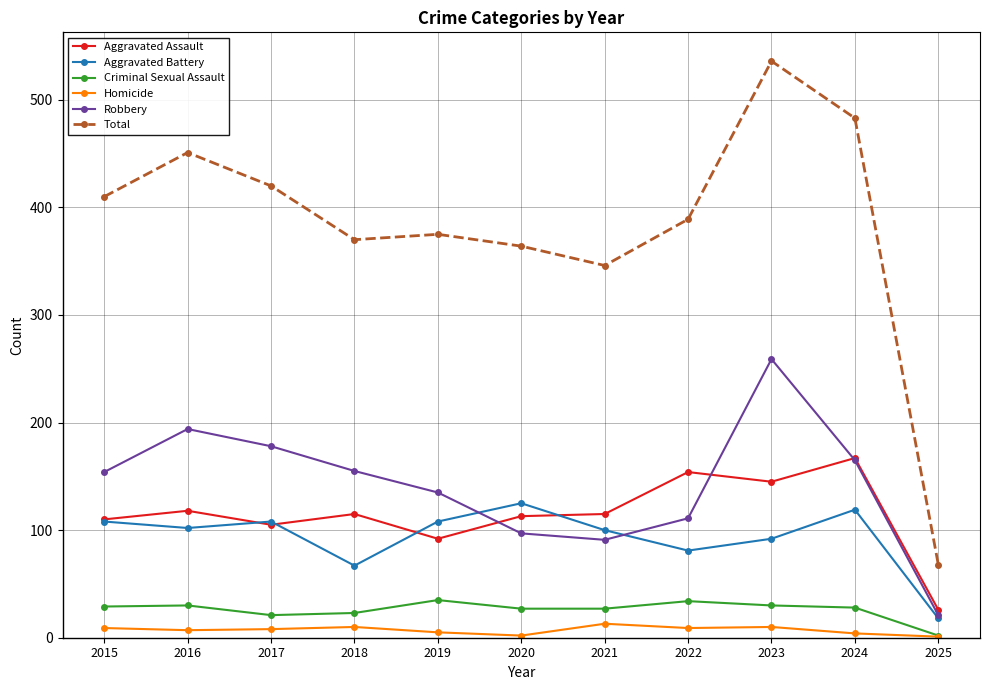

What is the sum of all Aggravated Battery values?

1028